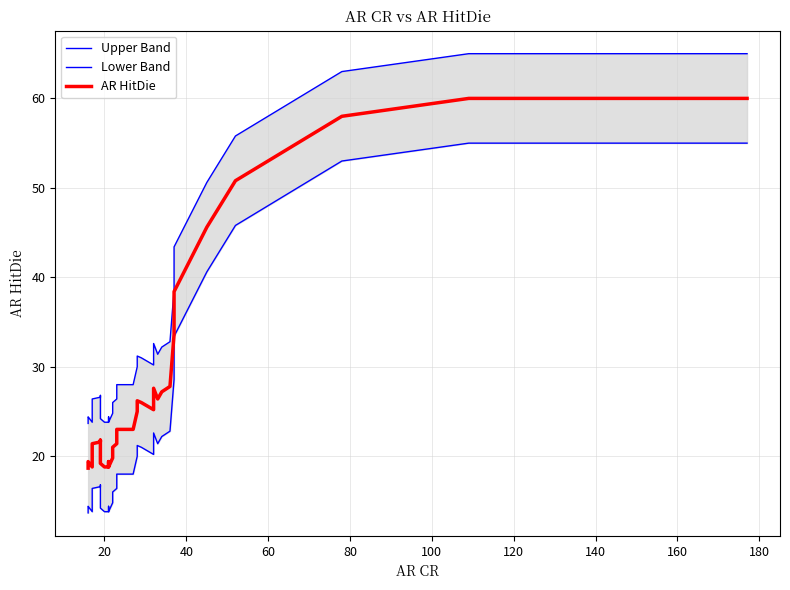

True or false: Lower Band and Upper Band intersect in this chart.

False